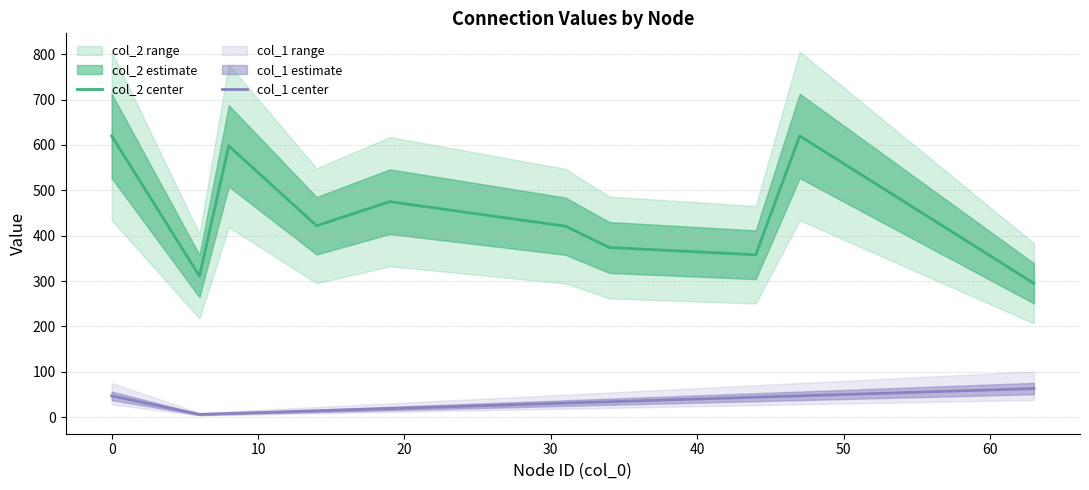

What is the average value of the col_1 center series?

31